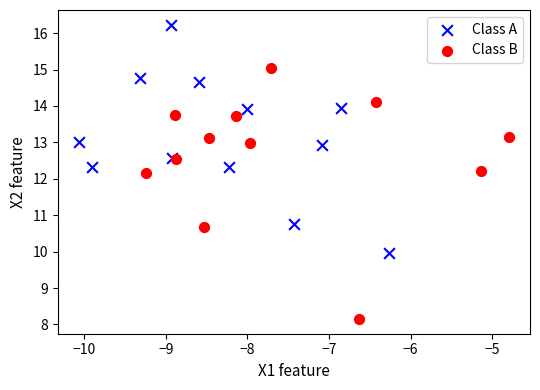

Which series contains the highest Y value?

Class A